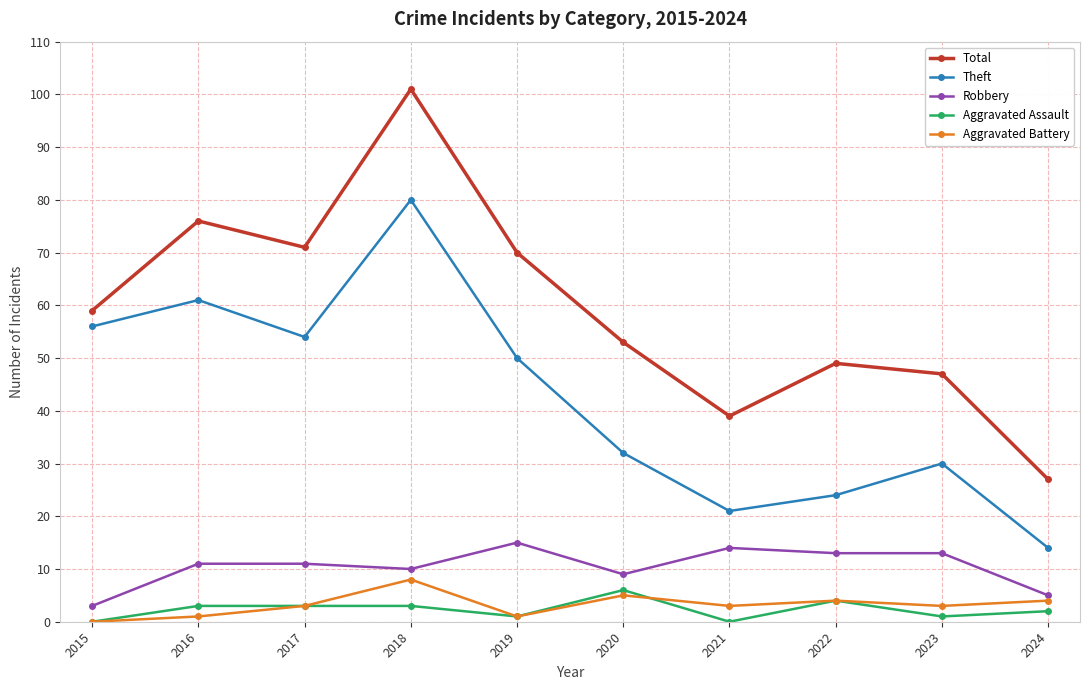

Reading left to right, extract all data points from this chart.

Total: 59	76	71	101	70	53	39	49	47	27
Theft: 56	61	54	80	50	32	21	24	30	14
Robbery: 3	11	11	10	15	9	14	13	13	5
Aggravated Assault: 0	3	3	3	1	6	0	4	1	2
Aggravated Battery: 0	1	3	8	1	5	3	4	3	4